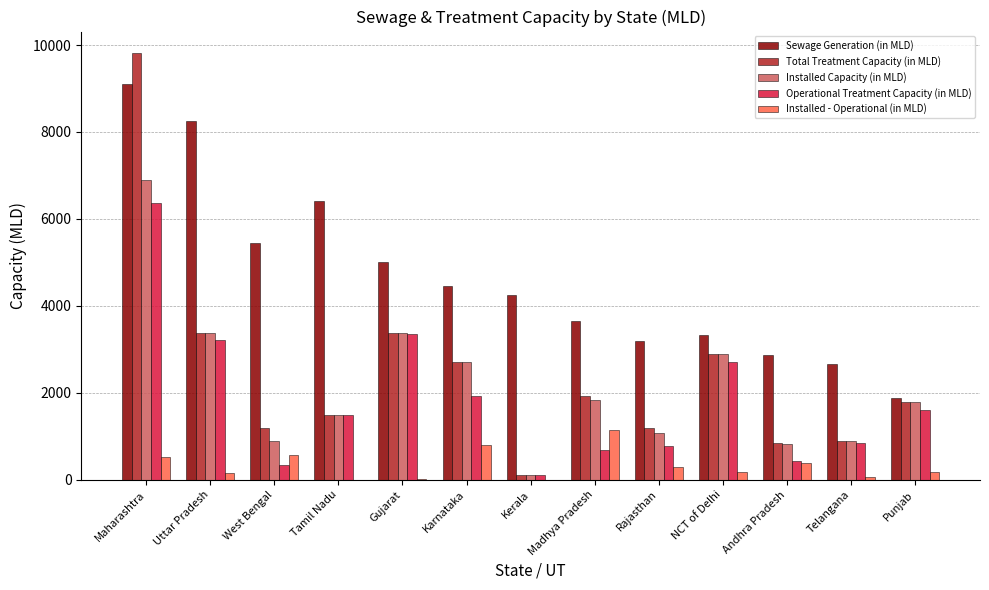

What is the sum of all Installed - Operational (in MLD) values?

4318